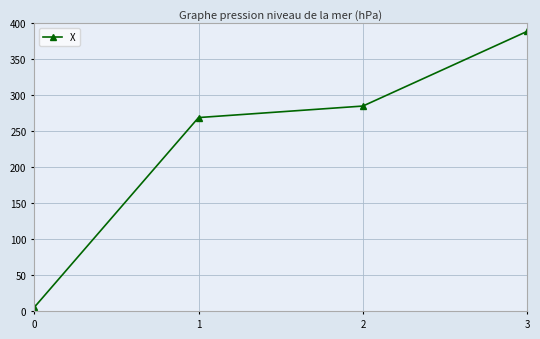

True or false: there are more than 1 points higher than both neighbors.

False